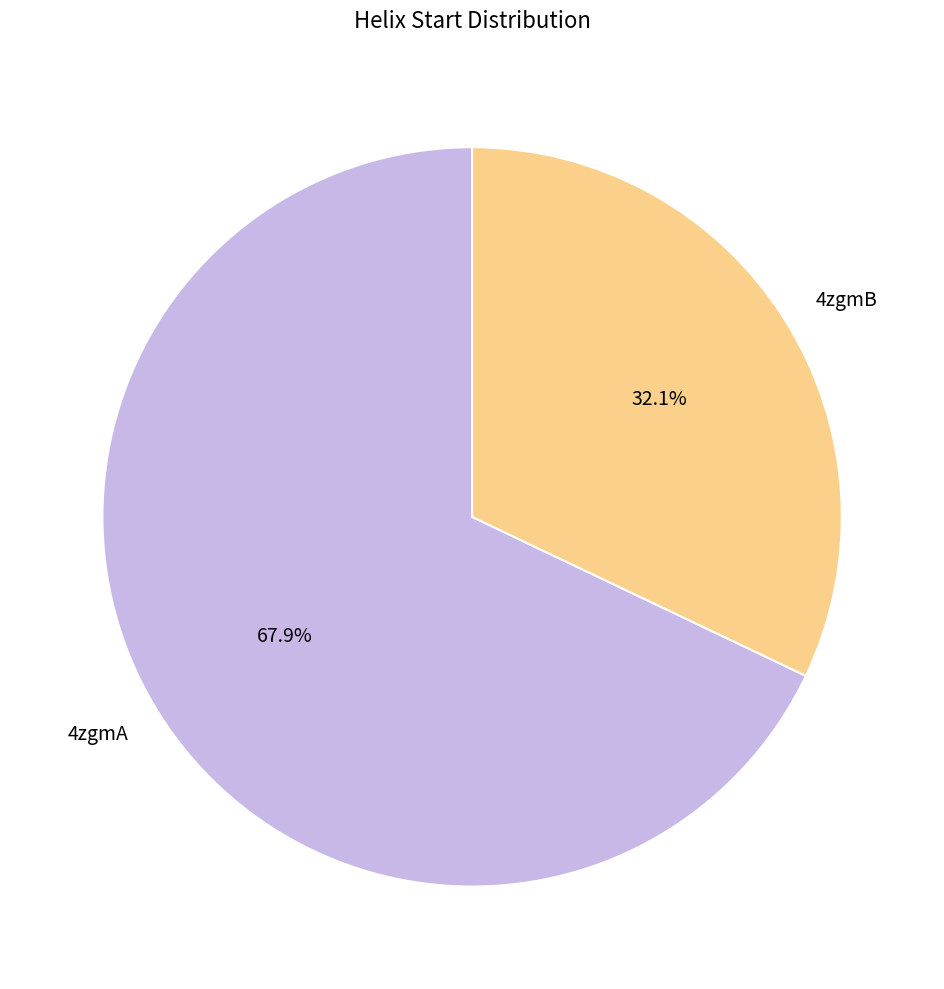

How many slices are in this pie chart?

2